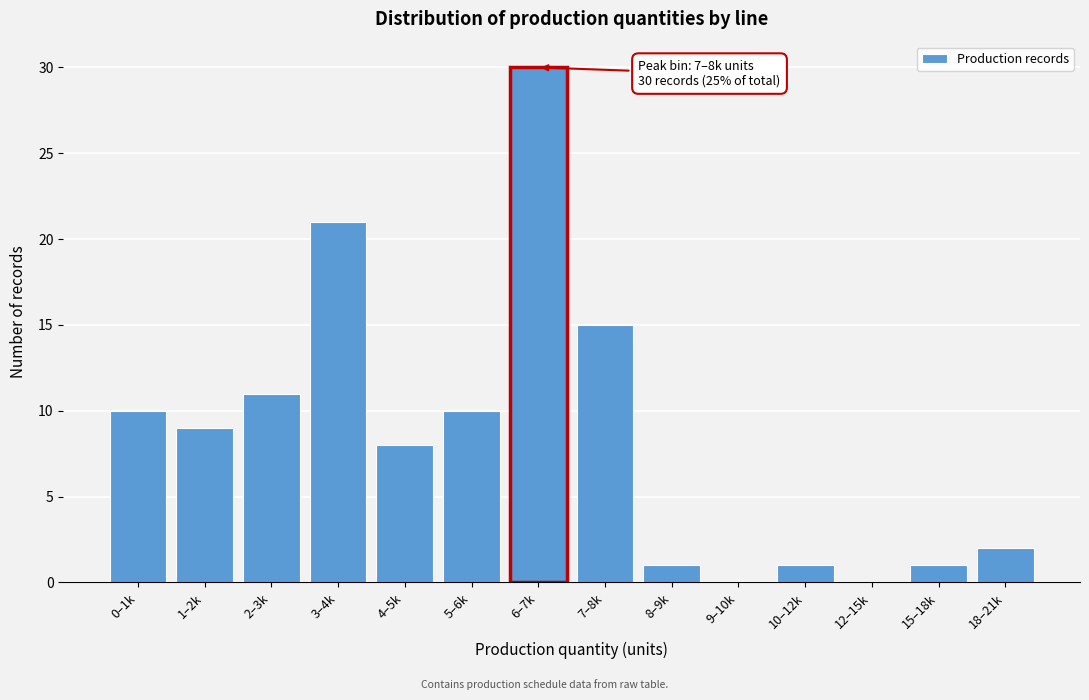

Reading left to right, transcribe all the data shown in this chart.

0–1k=10	1–2k=9	2–3k=11	3–4k=21	4–5k=8	5–6k=10	6–7k=30	7–8k=15	8–9k=1	9–10k=0	10–12k=1	12–15k=0	15–18k=1	18–21k=2